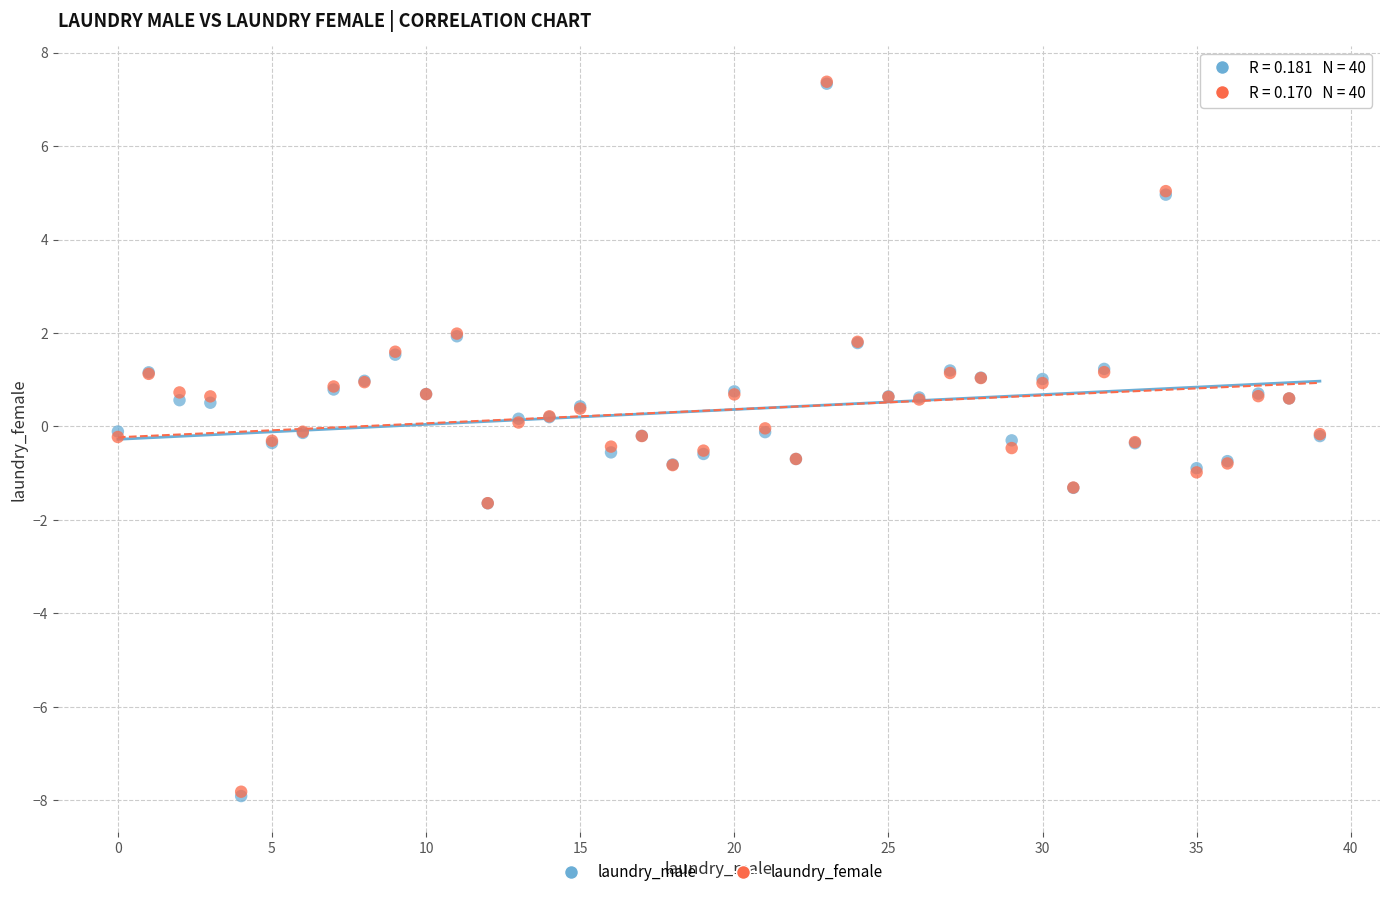

What are all the series names shown in the legend?

laundry_male, laundry_female